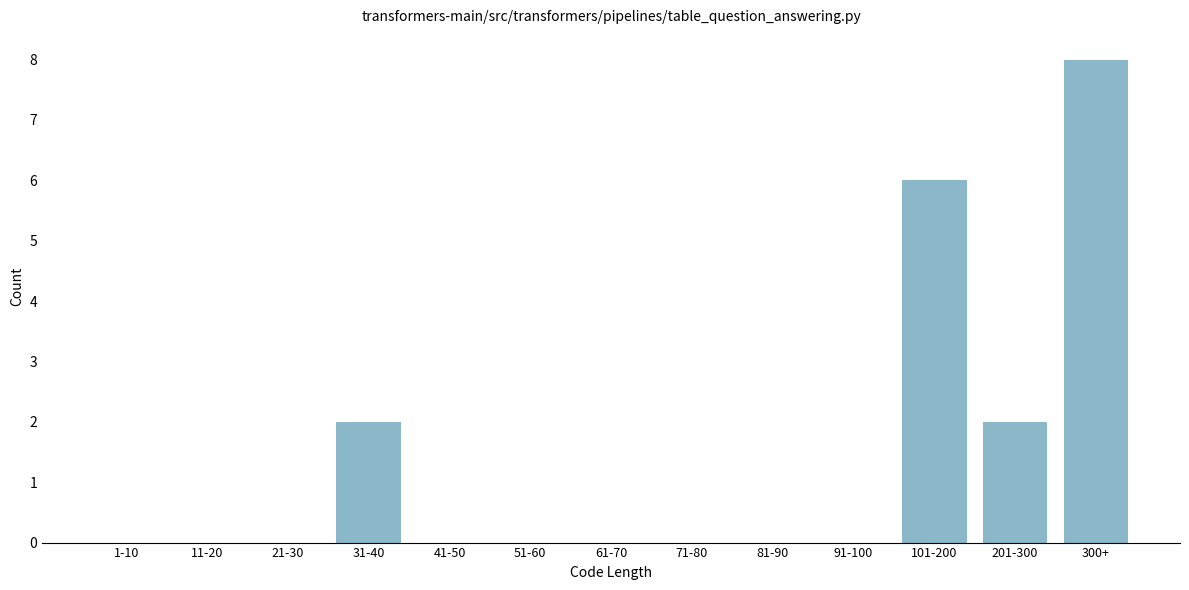

Reading left to right, transcribe all the data shown in this chart.

1-10=0	11-20=0	21-30=0	31-40=2	41-50=0	51-60=0	61-70=0	71-80=0	81-90=0	91-100=0	101-200=6	201-300=2	300+=8